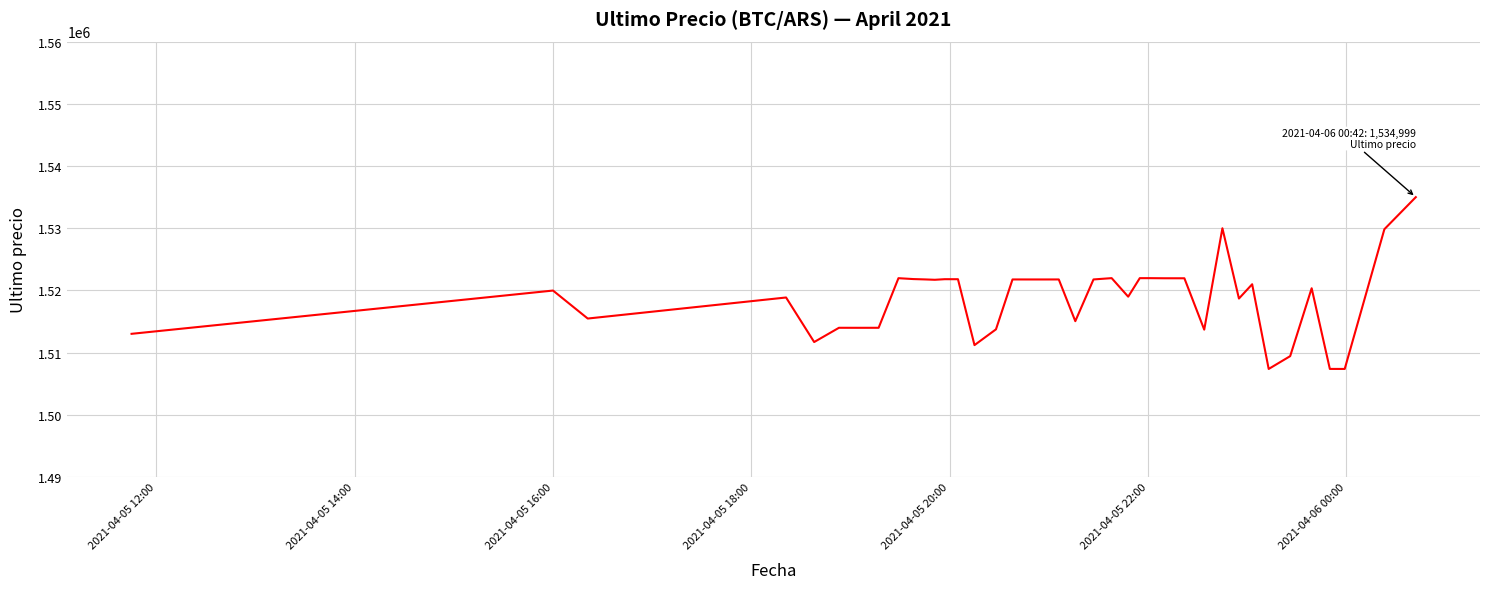

What is the smallest value displayed?

1507383.0